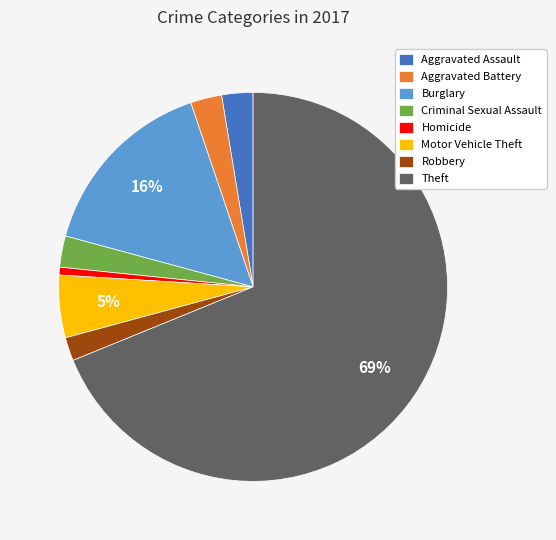

Approximately how many times larger is the value at Criminal Sexual Assault compared to Burglary?

0.2